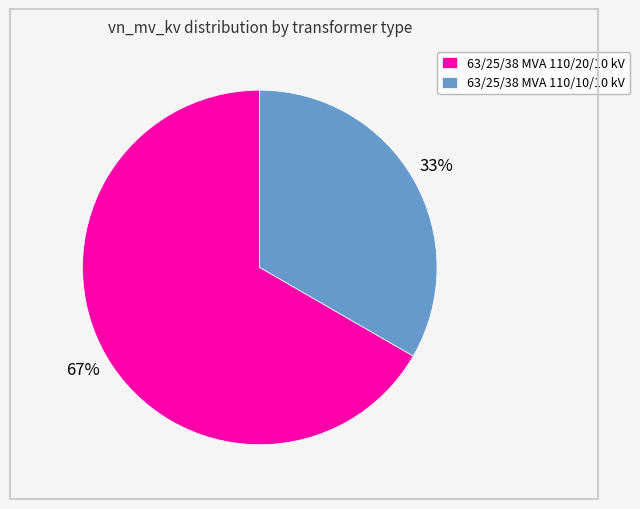

Rank the categories by value from lowest to highest.

63/25/38 MVA 110/10/10 kV, 63/25/38 MVA 110/20/10 kV